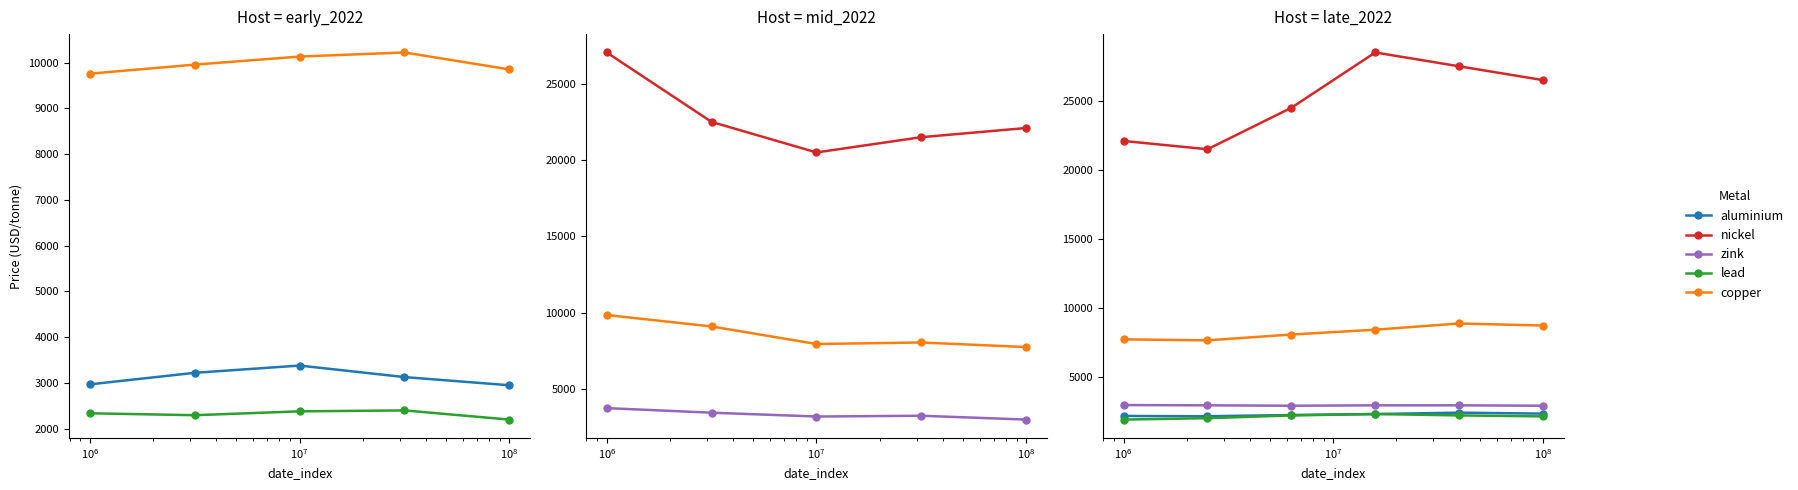

Count the number of data series in this chart.

5